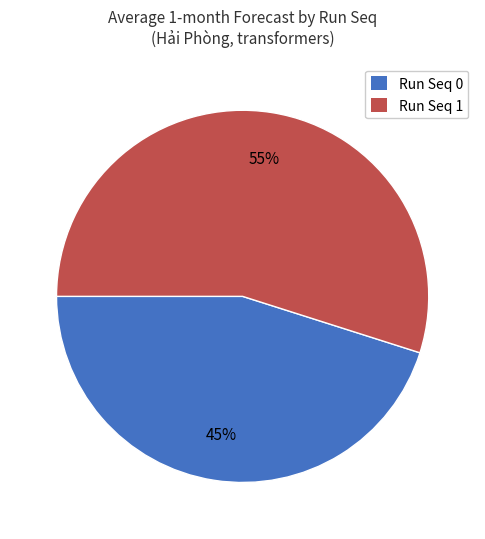

What is the majority slice?

Run Seq 1